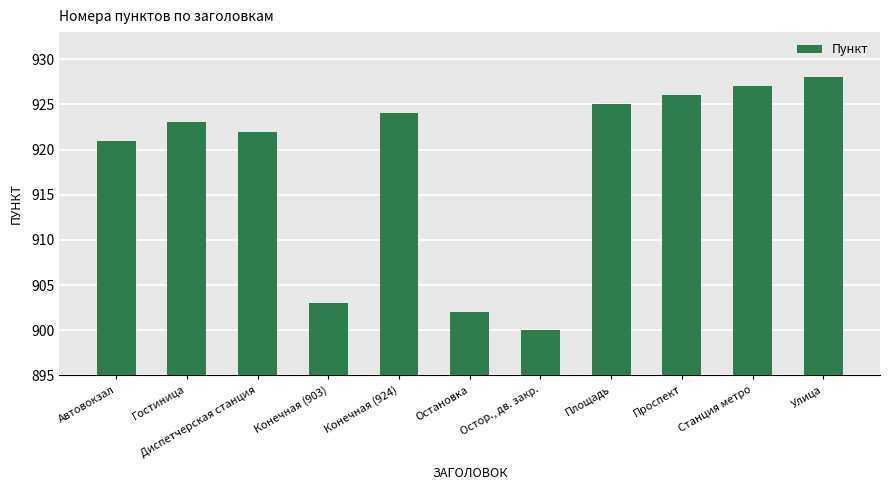

List the labels in order of value, largest first.

Улица, Станция метро, Проспект, Площадь, Конечная (924), Гостиница, Диспетчерская станция, Автовокзал, Конечная (903), Остановка, Остор., дв. закр.